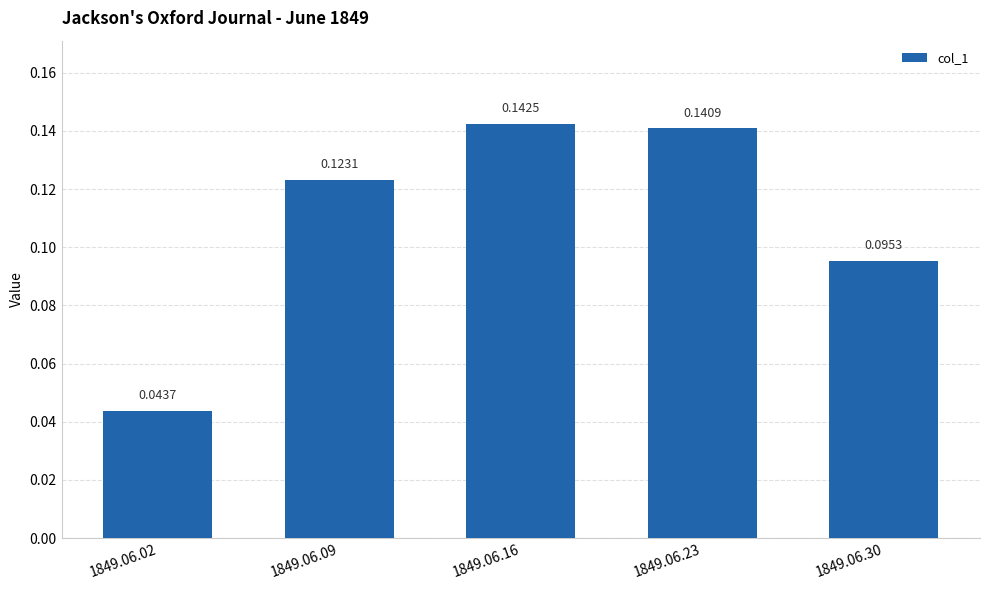

What is the sum of all values?

0.5